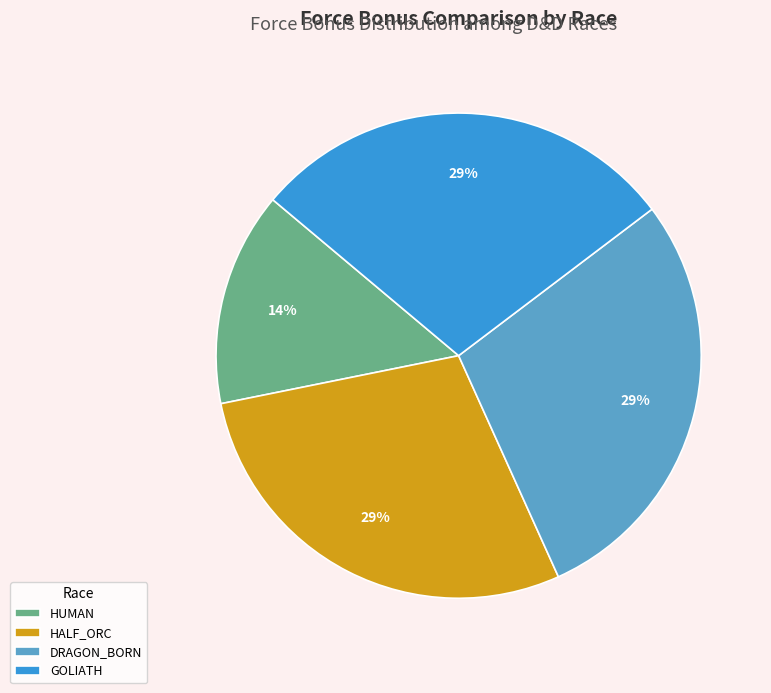

Is the sum of HUMAN and GOLIATH greater than half?

No